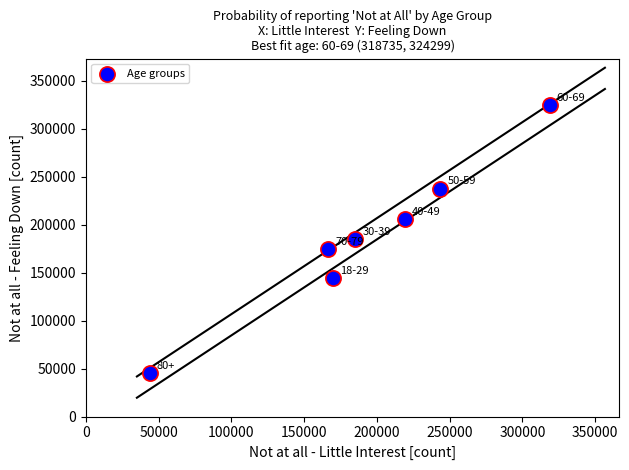

What is the average X value?

192437